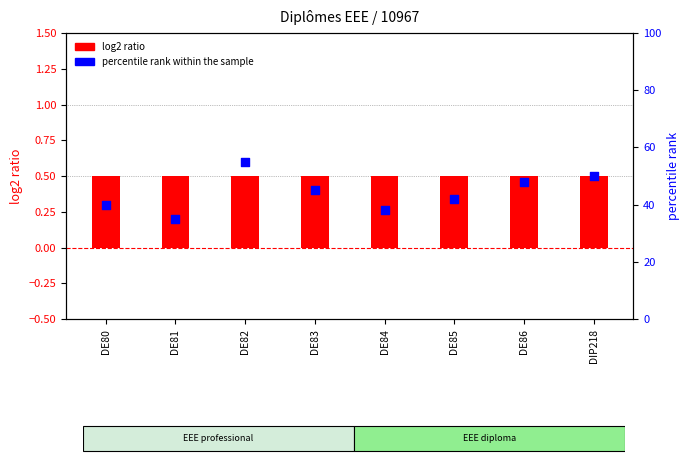

Which series has the largest total across all categories?

percentile rank within the sample